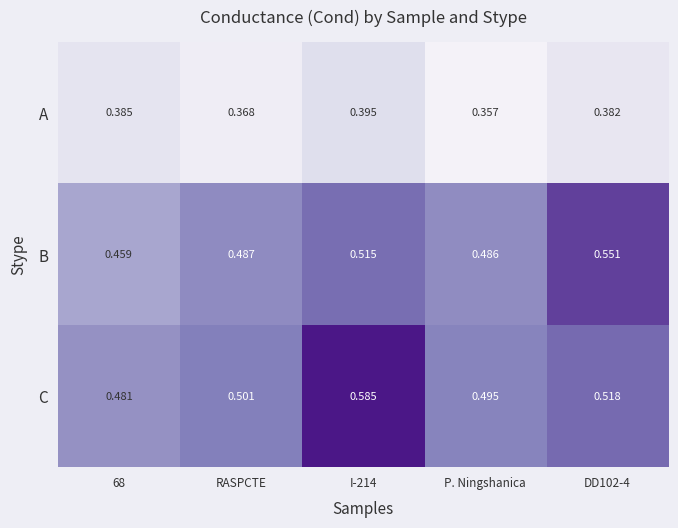

Is the value of B at RASPCTE greater than the value of C at DD102-4?

No